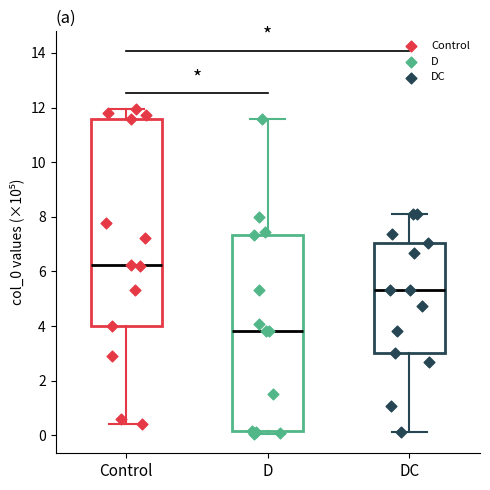

Which box is the tallest, from its lower edge to its upper edge?

Control